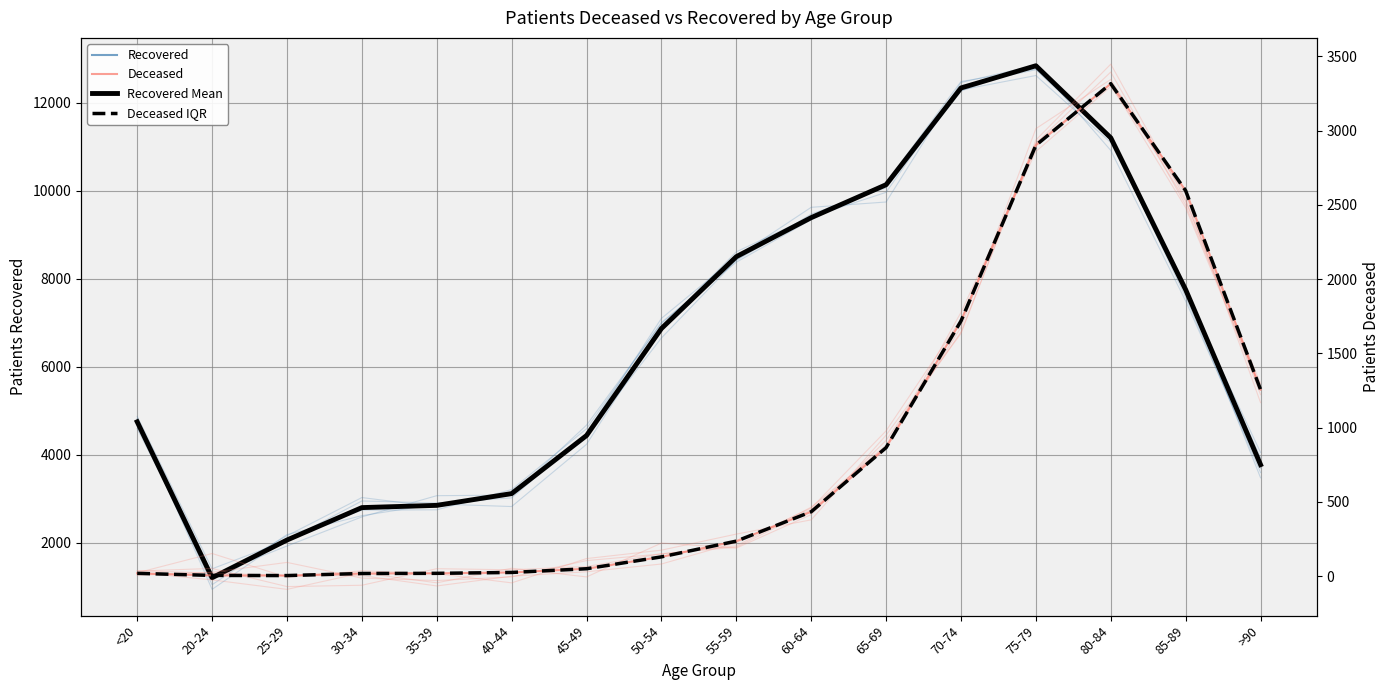

Rank the series at 70-74 from lowest to highest value.

patients_deceased, patients_recovered